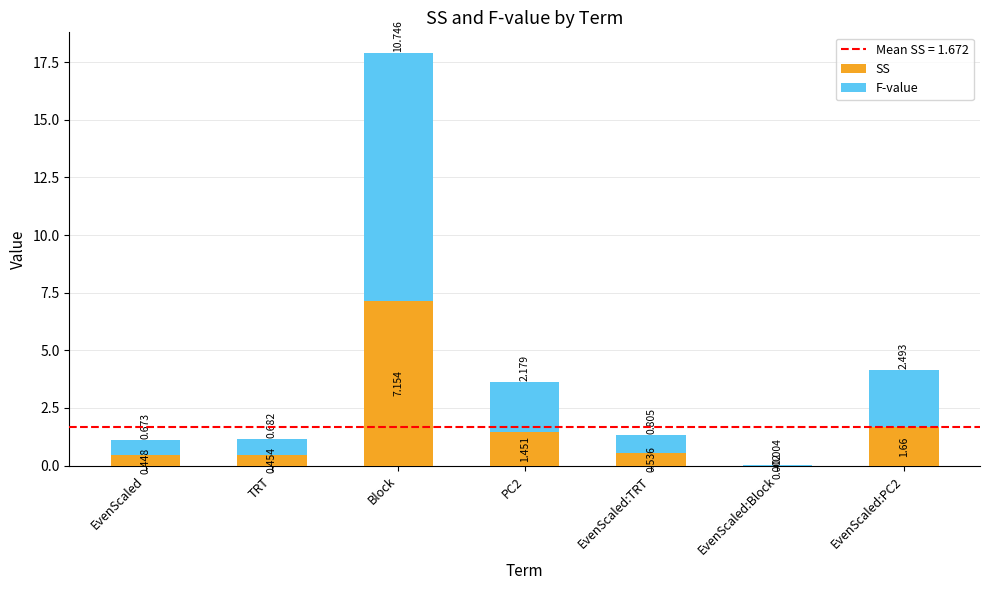

At which category is the sum across all series the highest?

Block